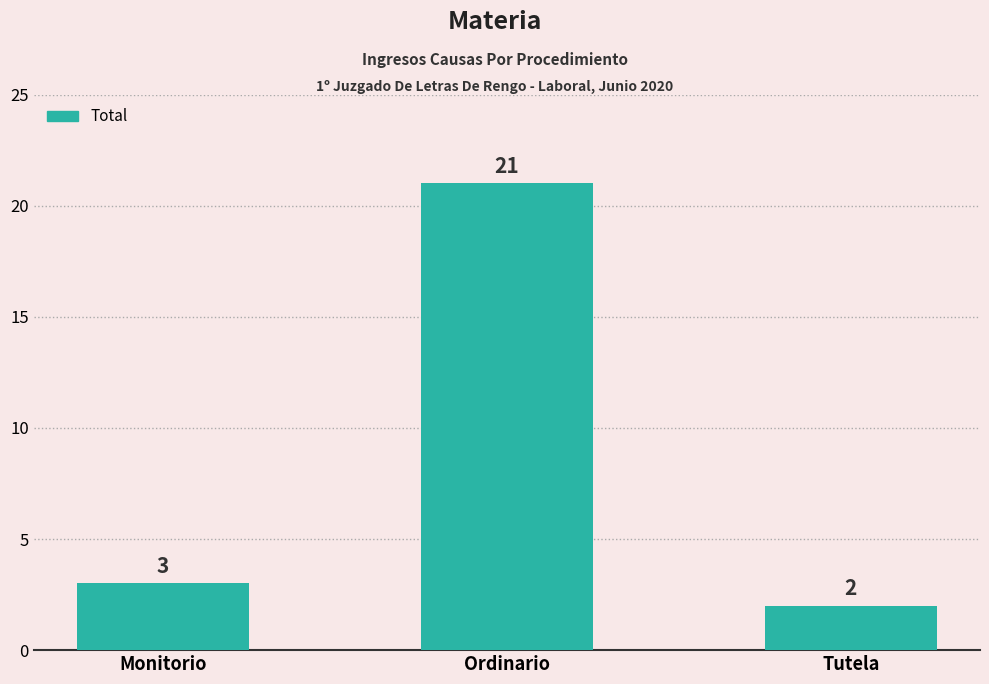

What is the average value?

9